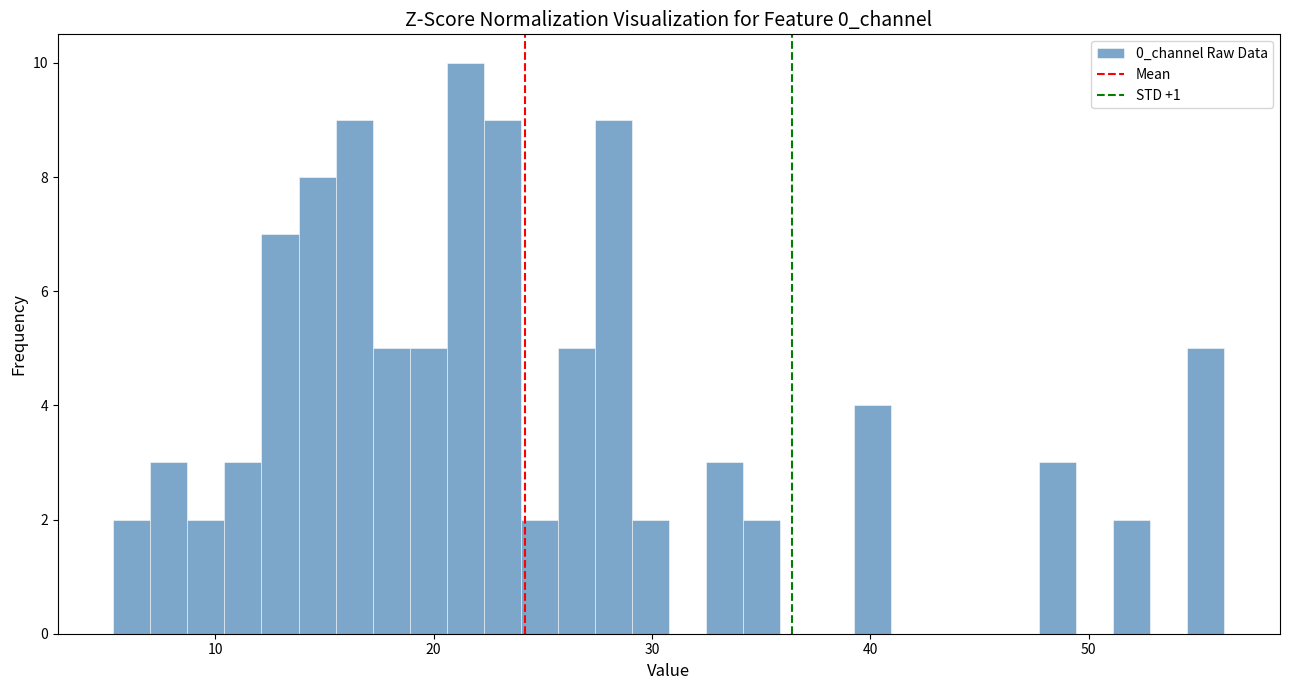

Read against the x-axis, roughly where is the centre of the tallest bar?

21